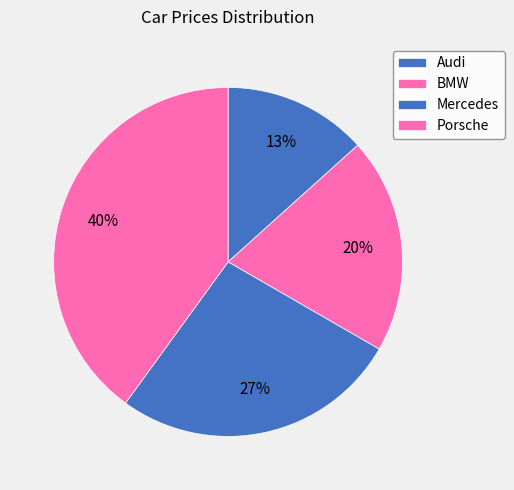

How many segments does this pie chart have?

4